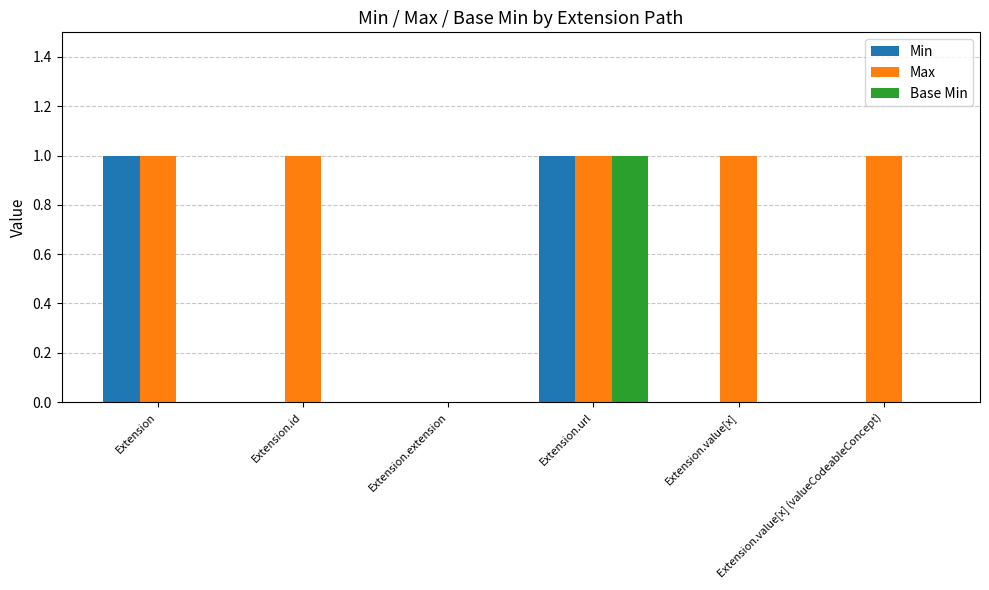

Which series has the largest total across all categories?

Max